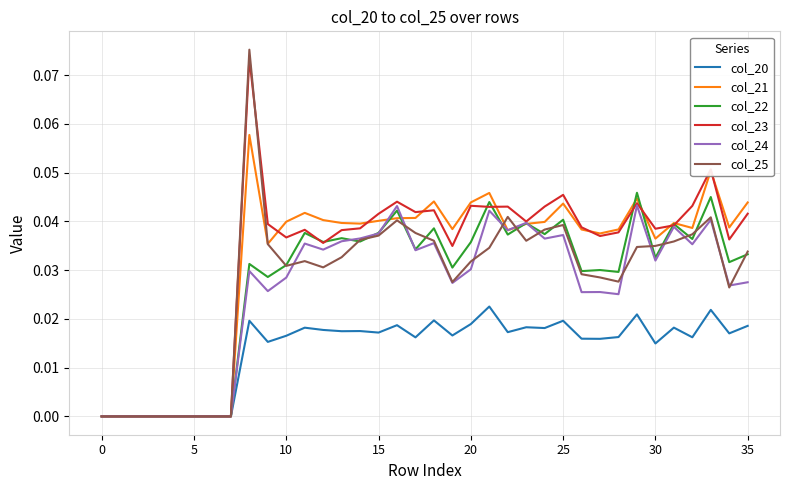

Count the number of data series in this chart.

6